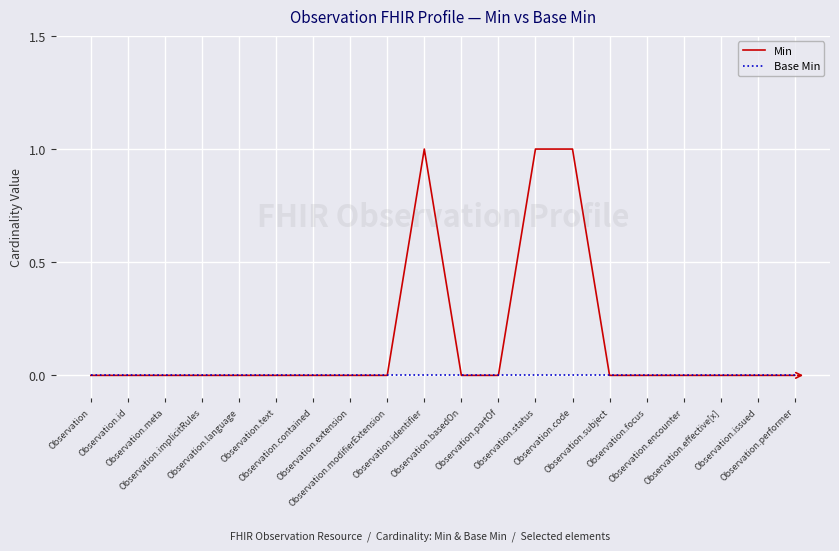

What are all the series names shown in the legend?

Min, Base Min